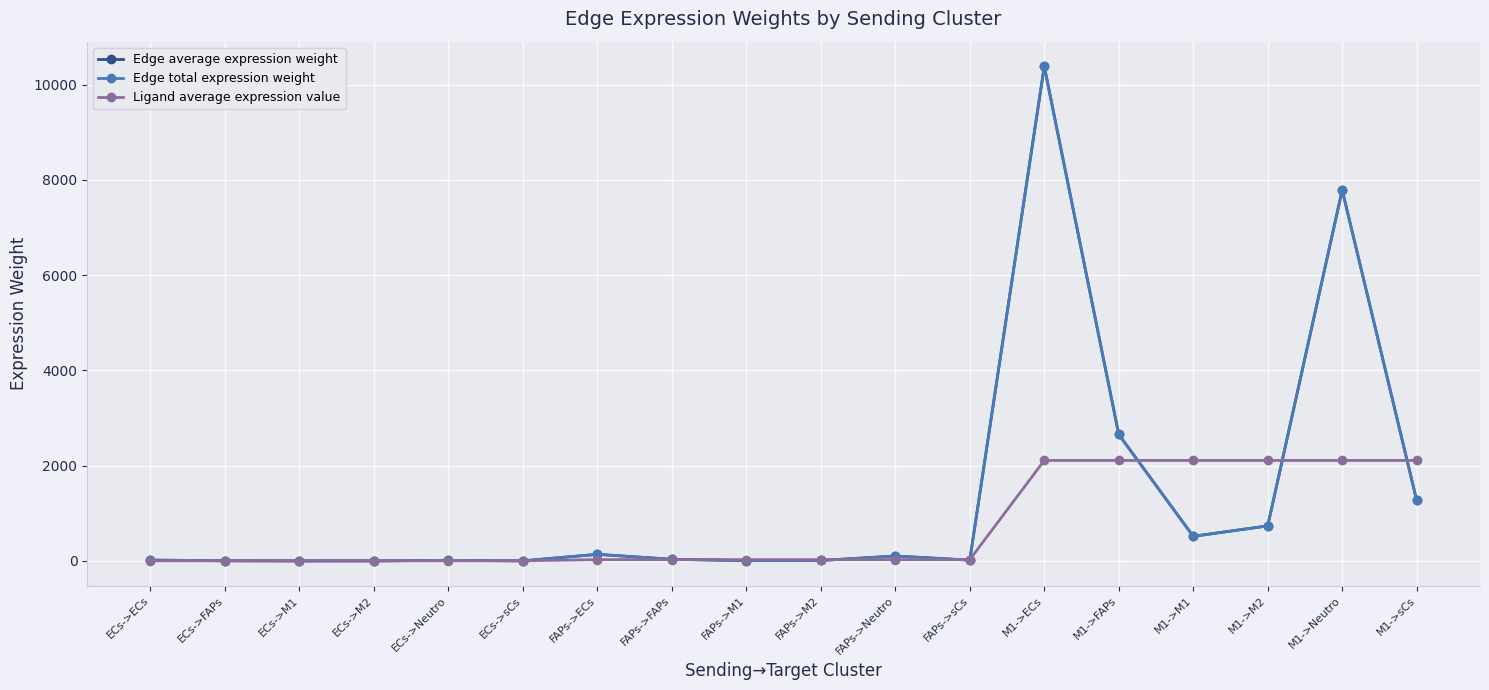

Rank the categories by Ligand average expression value value from highest to lowest.

M1->ECs, M1->FAPs, M1->M1, M1->M2, M1->Neutro, M1->sCs, FAPs->ECs, FAPs->FAPs, FAPs->M1, FAPs->M2, FAPs->Neutro, FAPs->sCs, ECs->ECs, ECs->FAPs, ECs->M1, ECs->M2, ECs->Neutro, ECs->sCs